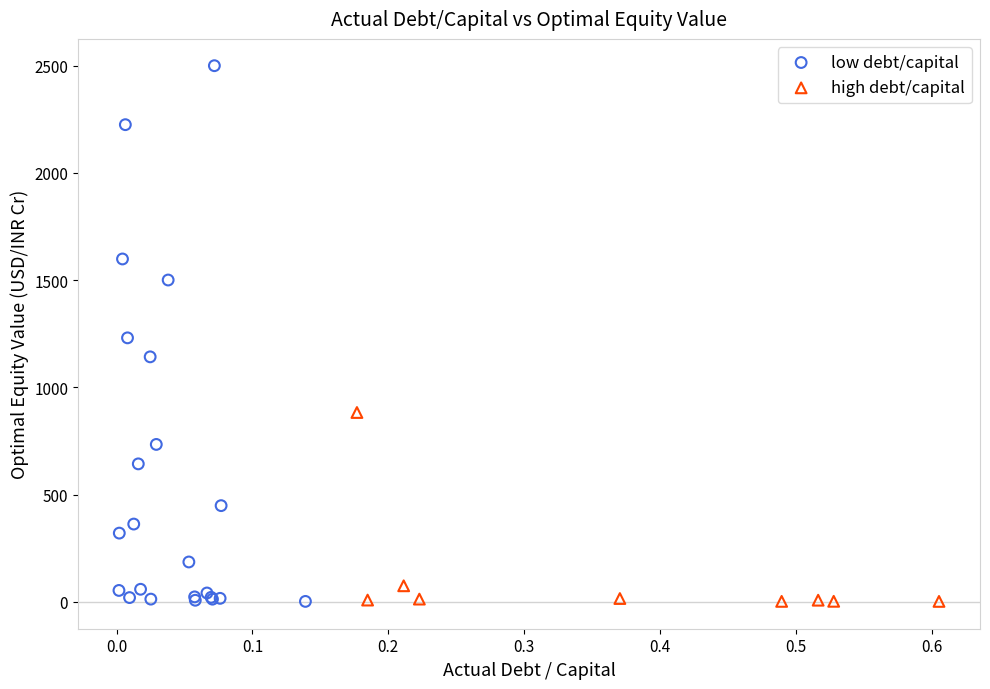

Which series has the widest spread of Y values?

low debt/capital